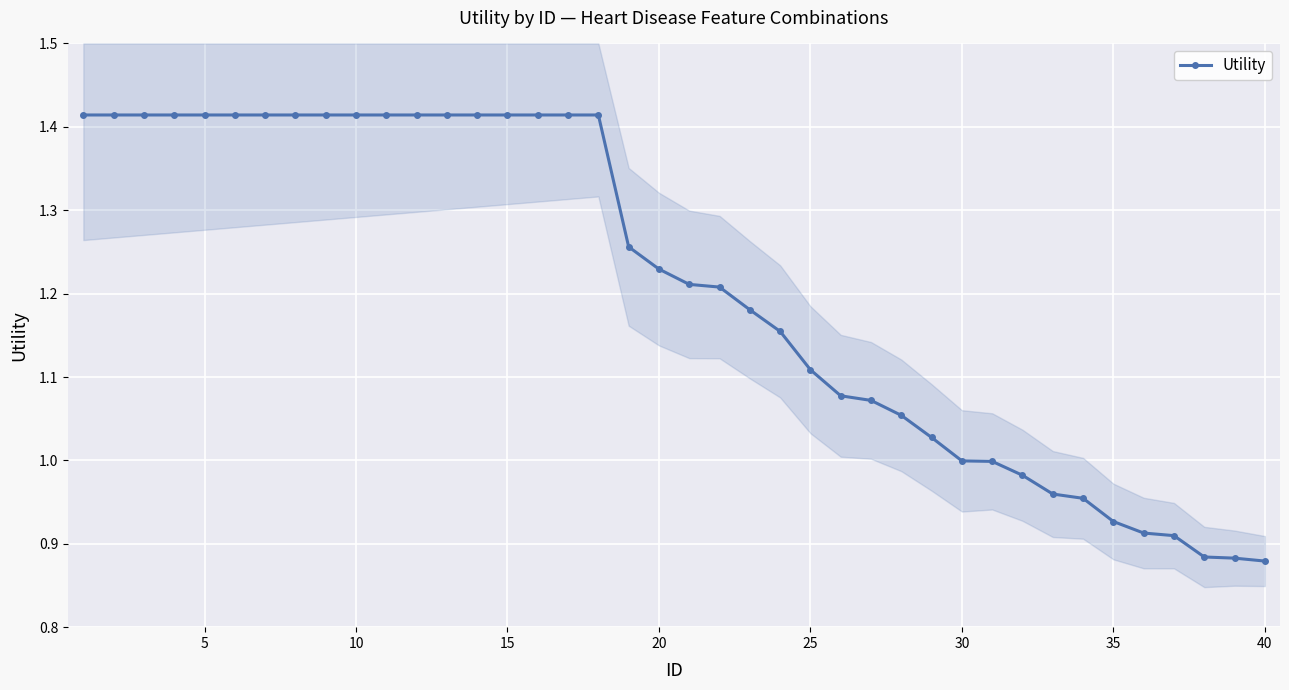

The value at 31 is 1.5. True or false?

False